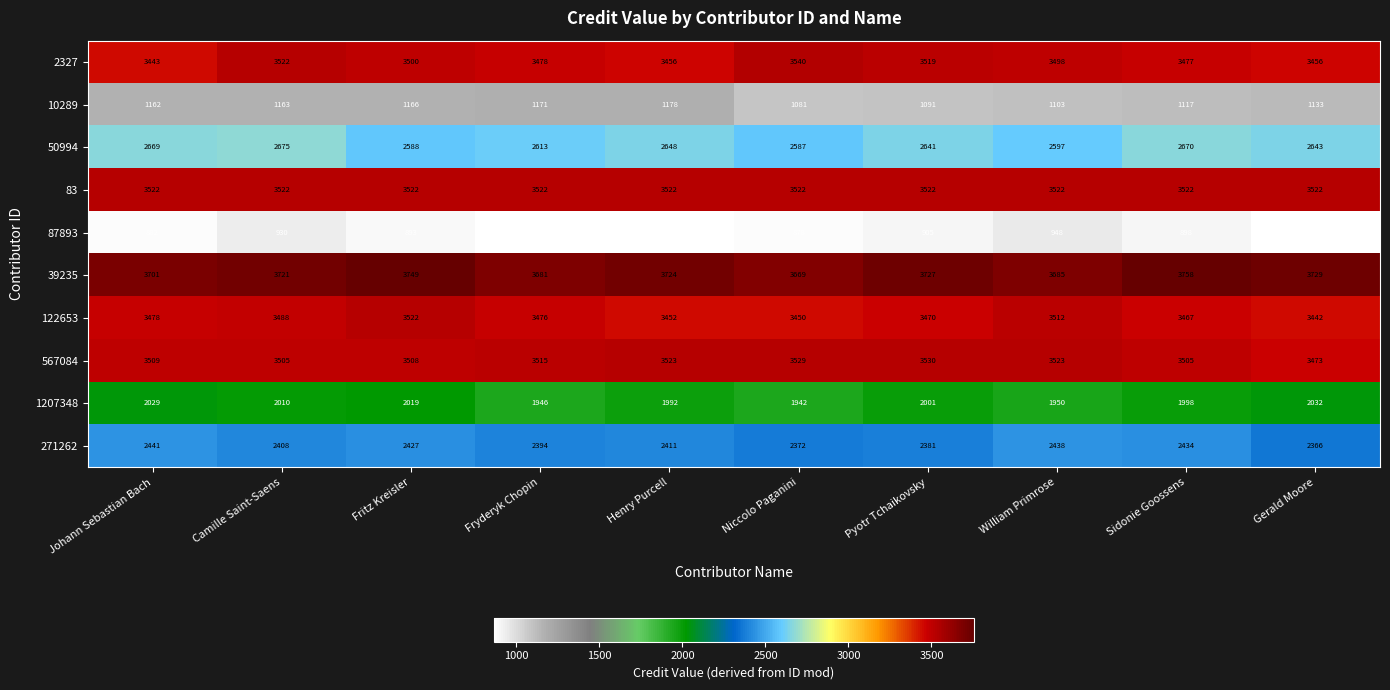

The 271262 series shows 2381 at Pyotr Tchaikovsky. True or false?

True